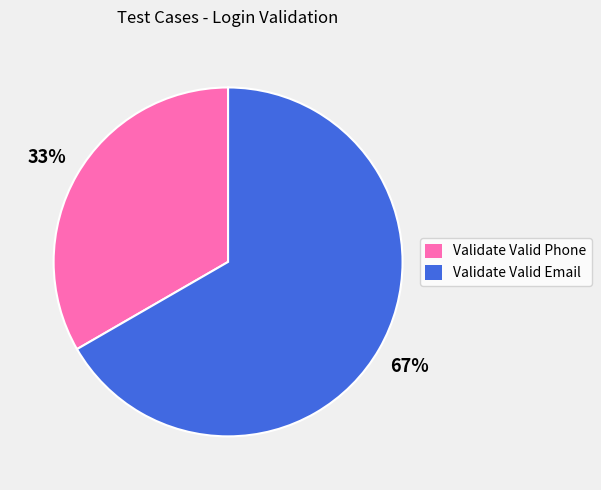

Is Validate Valid Email the majority of the pie?

Yes